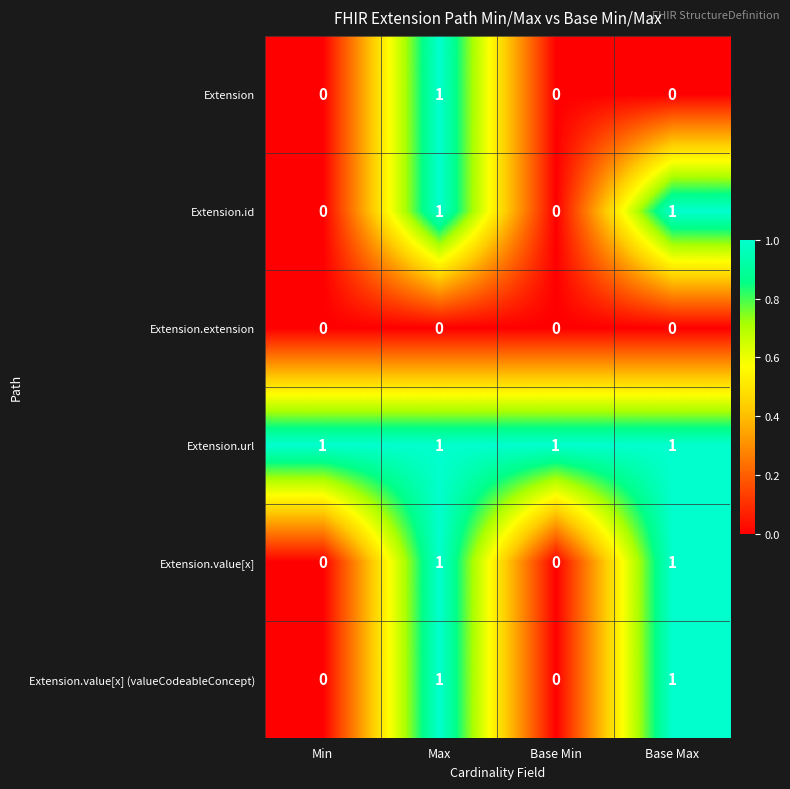

The Extension.url series shows 1 at Base Min. True or false?

True